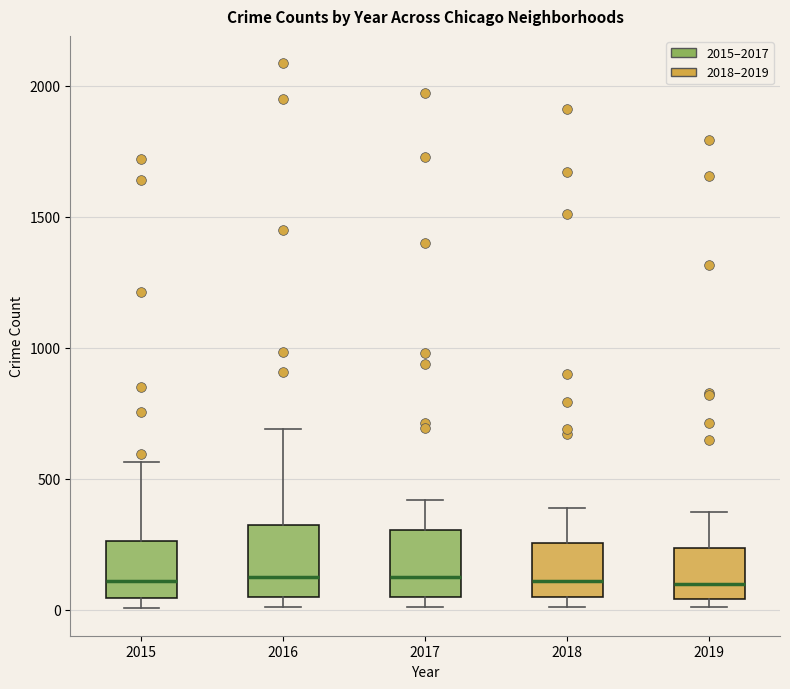

Where does the median line of the box at x = 2015 sit on the y-axis? The values are not printed on the chart, so give them approximately, as read against the axis.

100